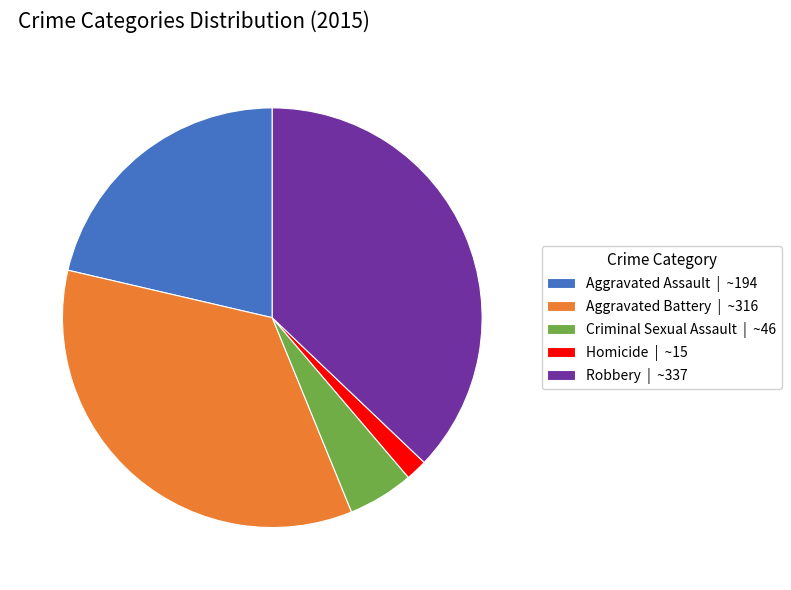

Which slice is the smallest?

Homicide